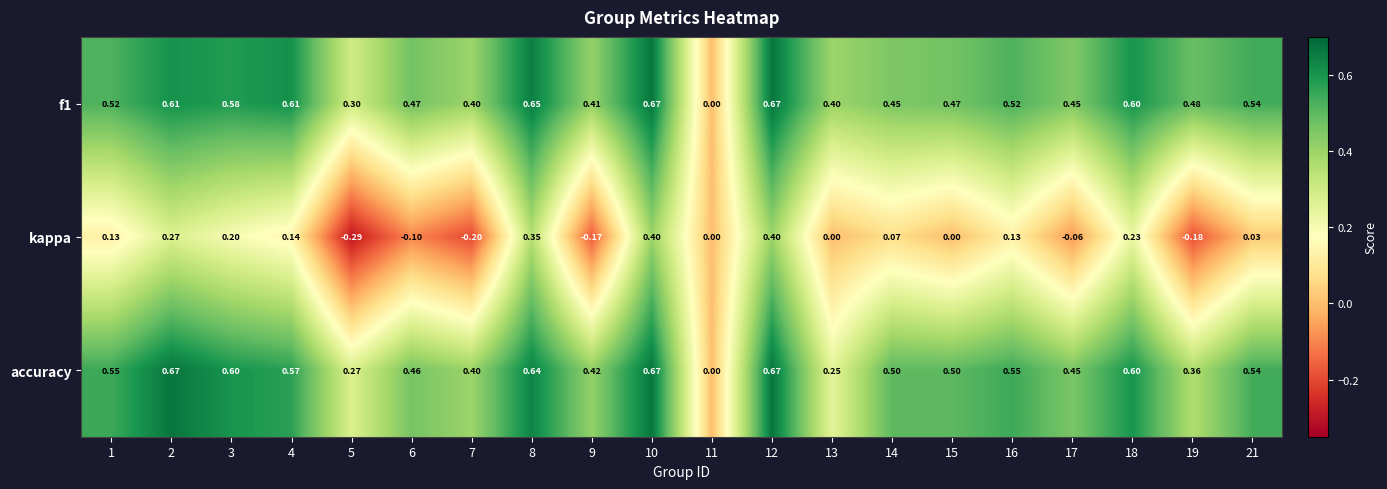

Which series has the largest range (max minus min)?

kappa